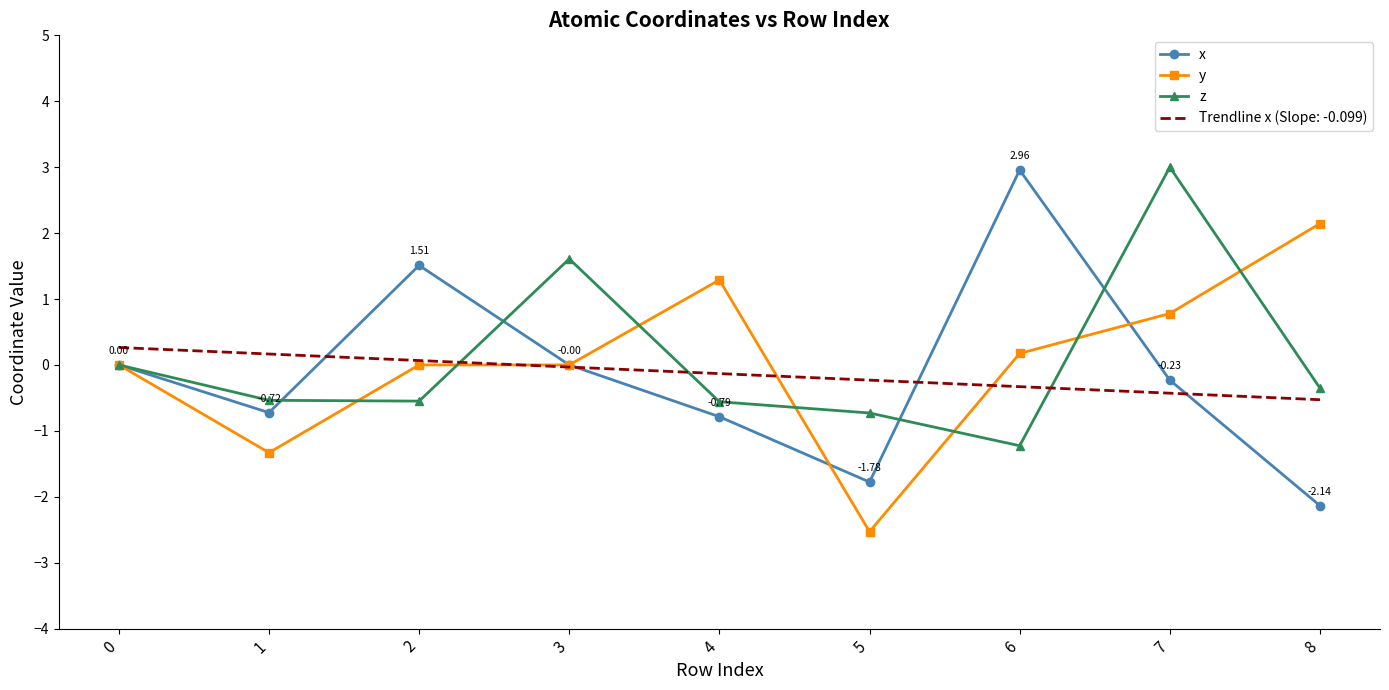

In x, how many points are higher than both neighbors (excluding endpoints)?

2